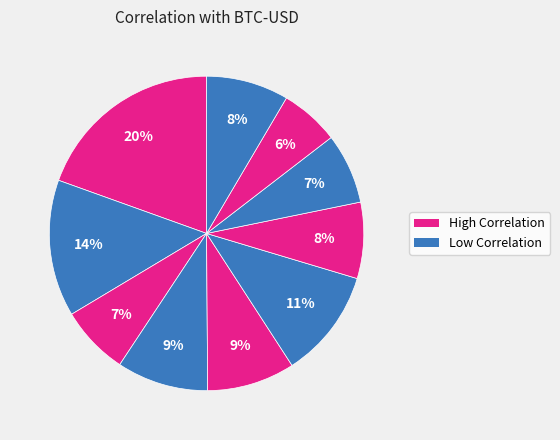

Is there a majority slice in this chart?

No